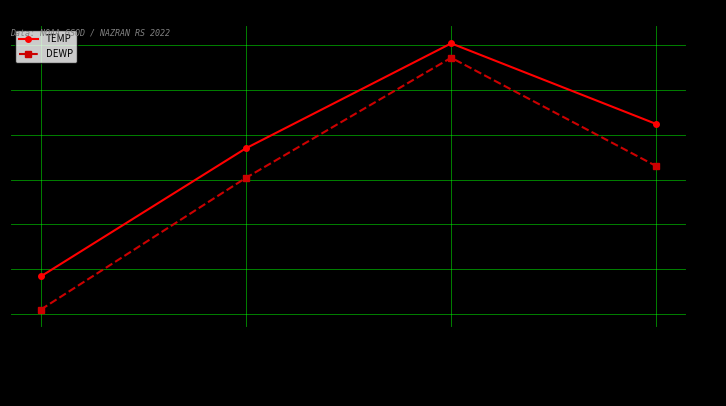

True or false: DEWP and TEMP intersect in this chart.

False